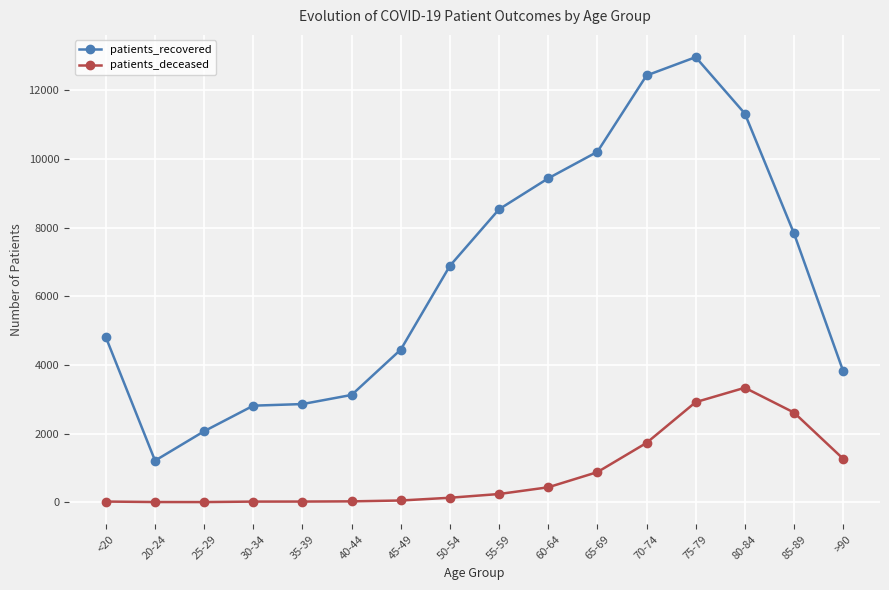

Is this an area chart (filled region under the line)?

No